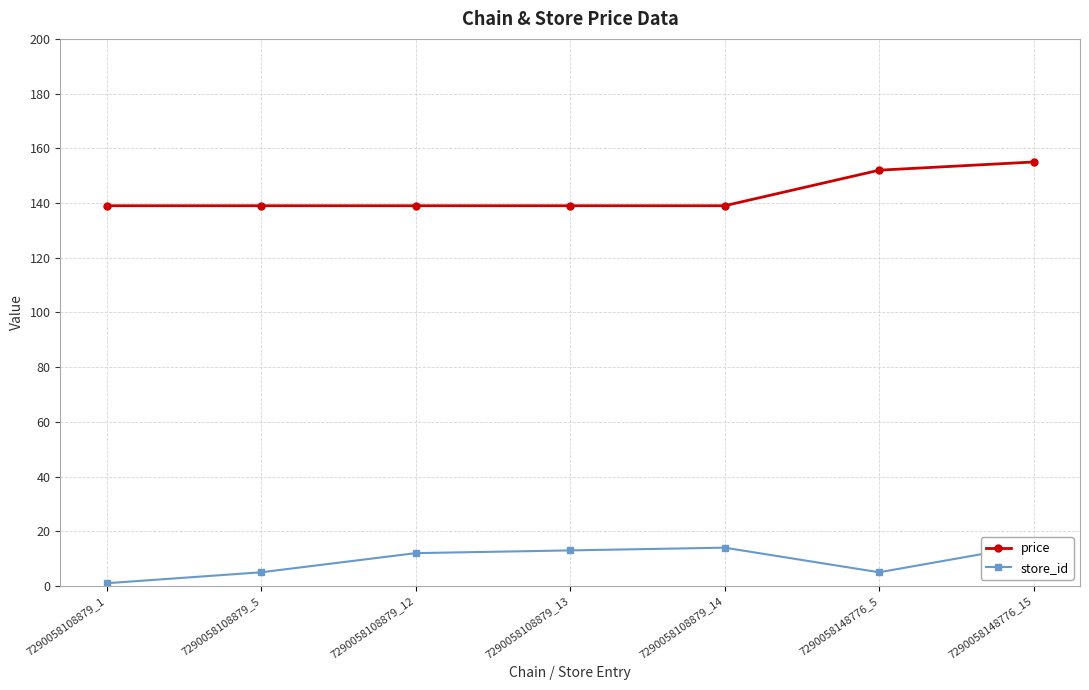

Read the price value at 7290058108879_13.

139